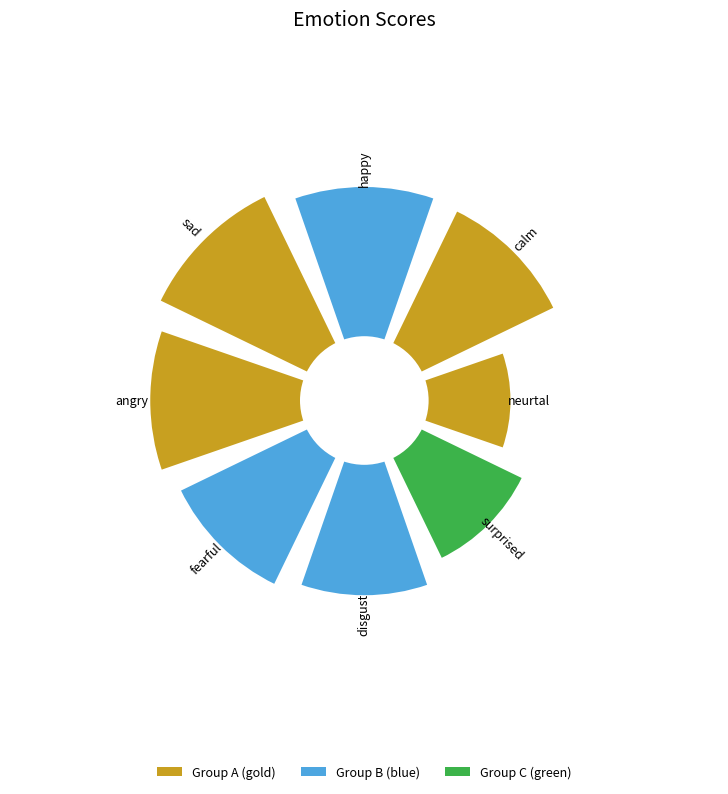

Which category has the biggest portion of the pie?

sad